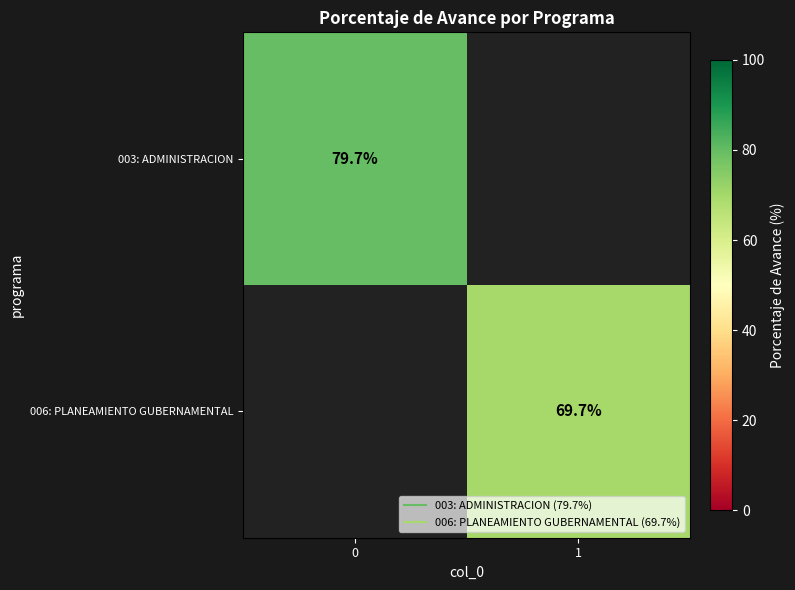

True or false: row_0 has a value of 79.7 at 0.

True